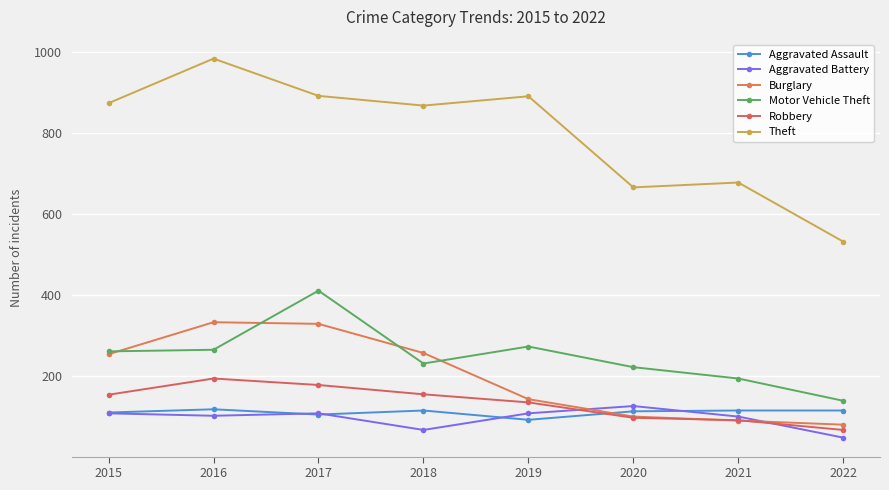

What is the difference between the highest and lowest values at 2021?

588